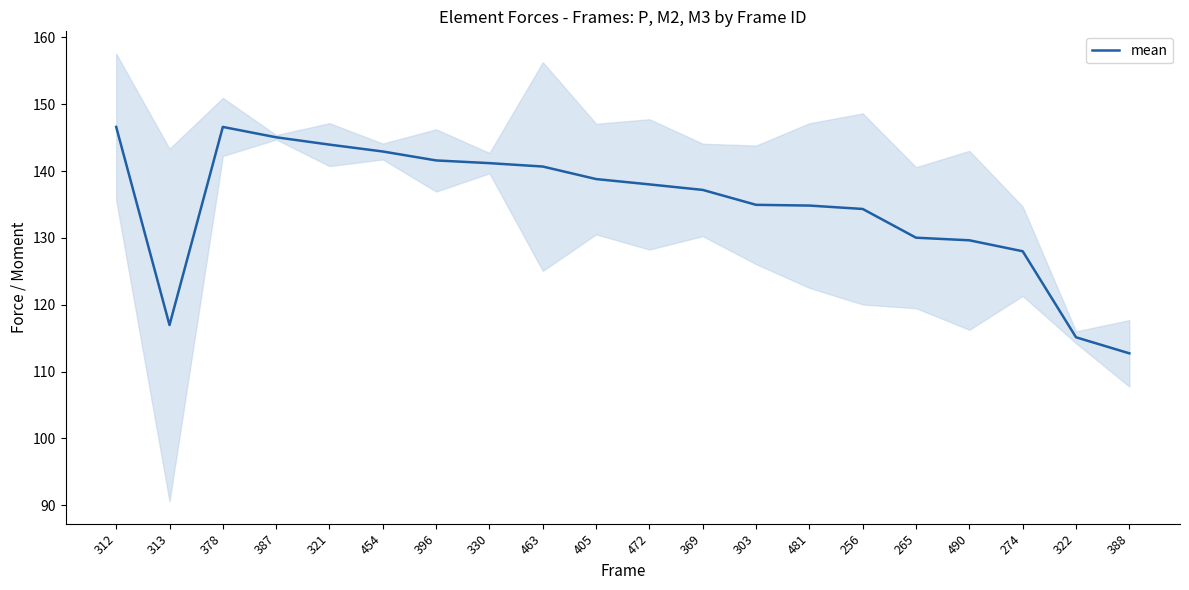

Between 454 and 313, which is larger?

454